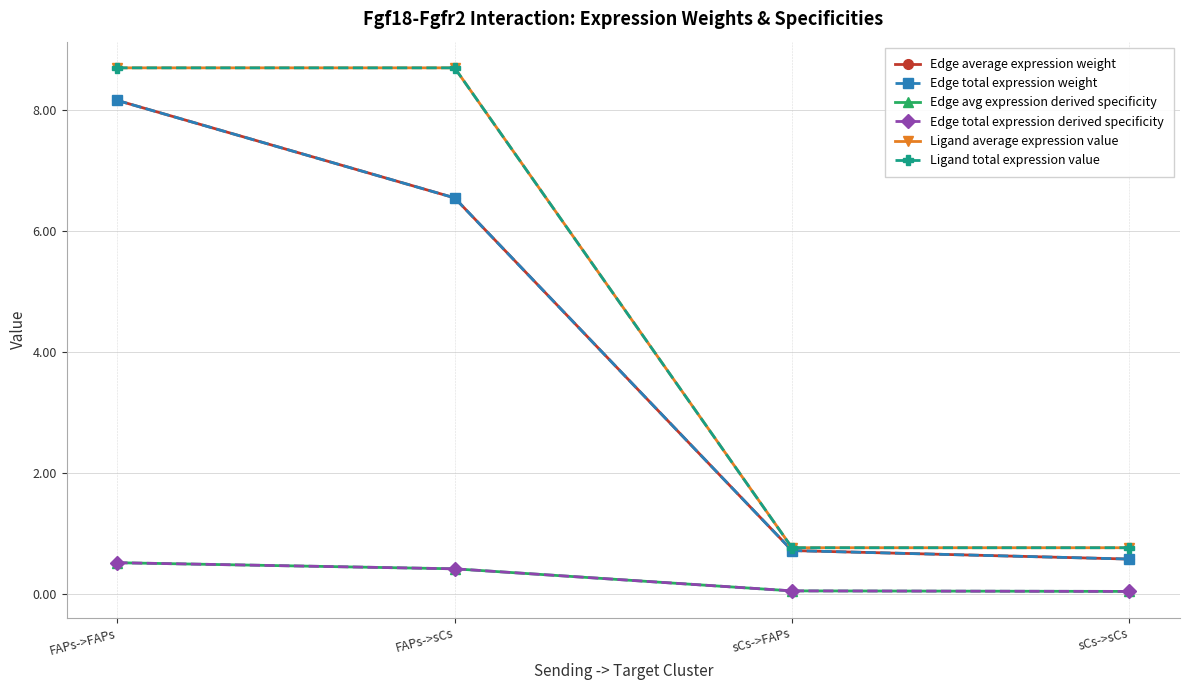

What is the difference between the maximum and minimum values in the Ligand average expression value series?

7.9